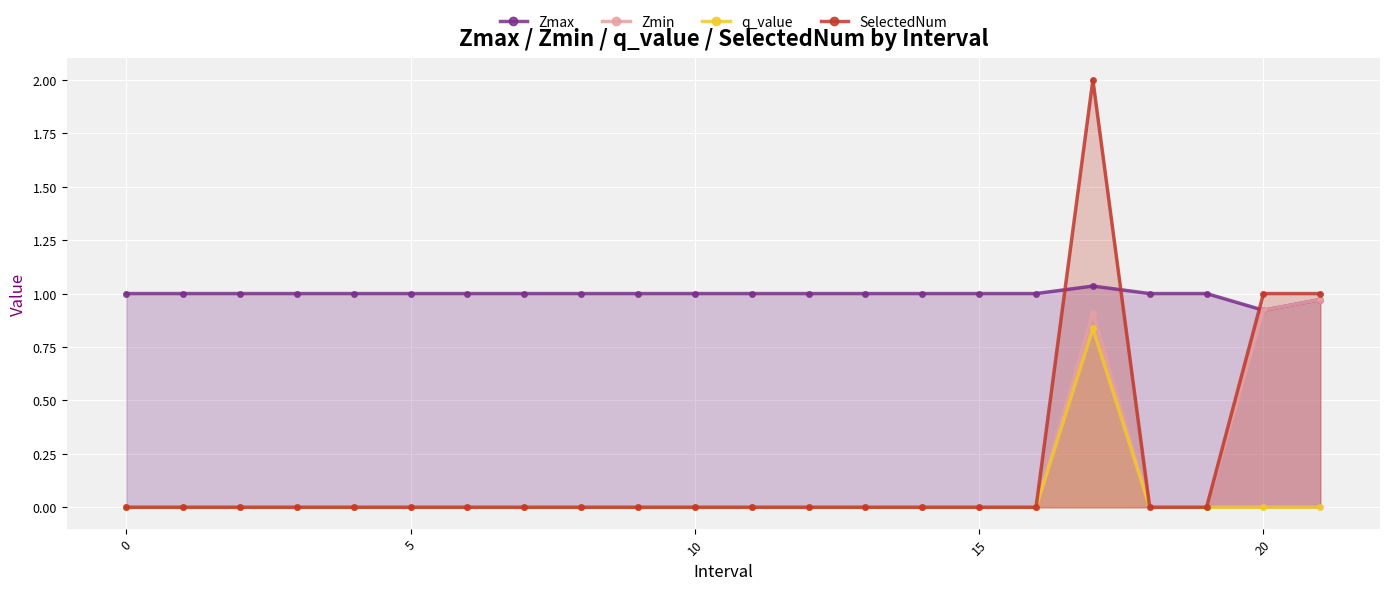

What is the greatest value displayed?

2.0